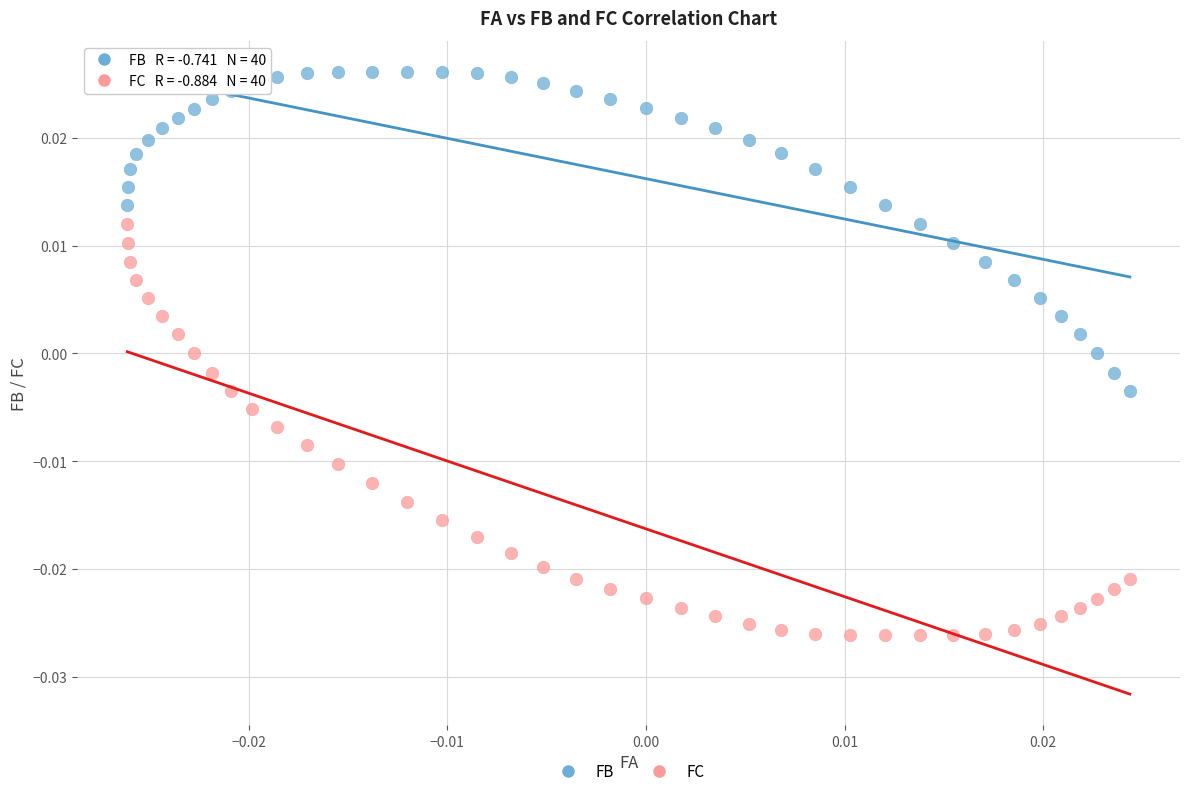

Which series reaches the maximum Y coordinate?

FB